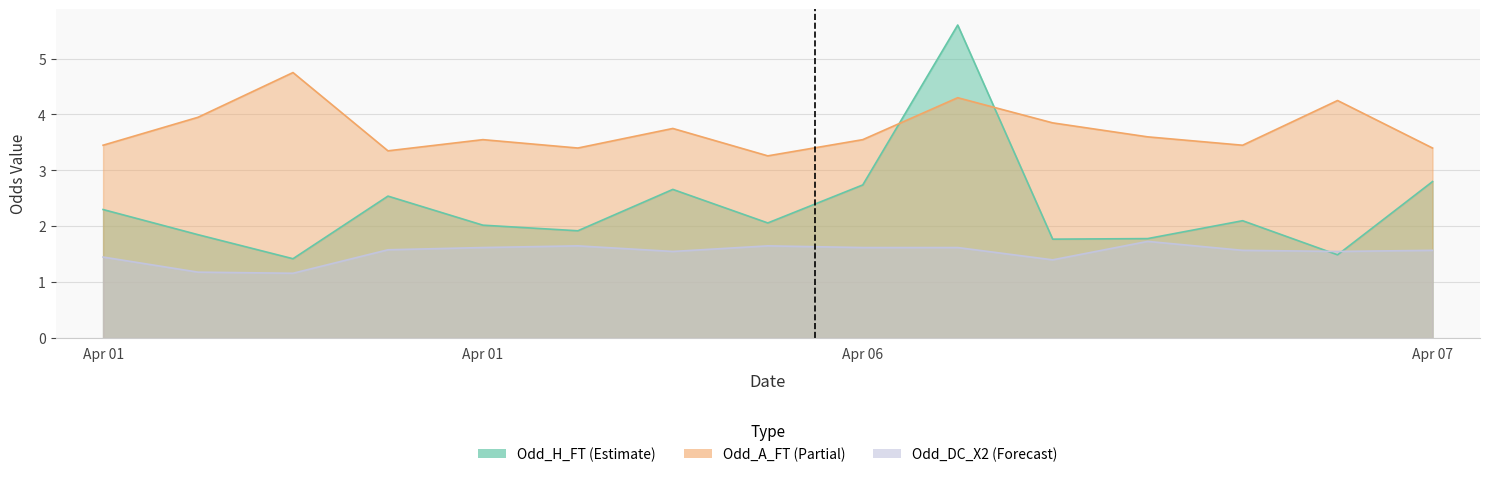

What are all the series names shown in the legend?

Odd_H_FT, Odd_A_FT, Odd_DC_X2